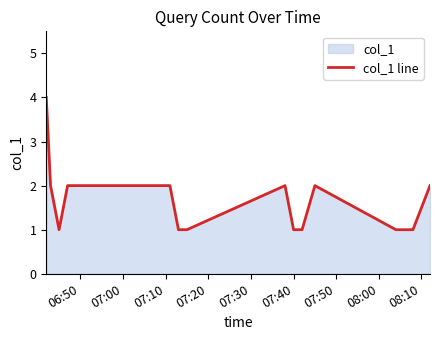

What is the difference between the maximum and minimum values?

3